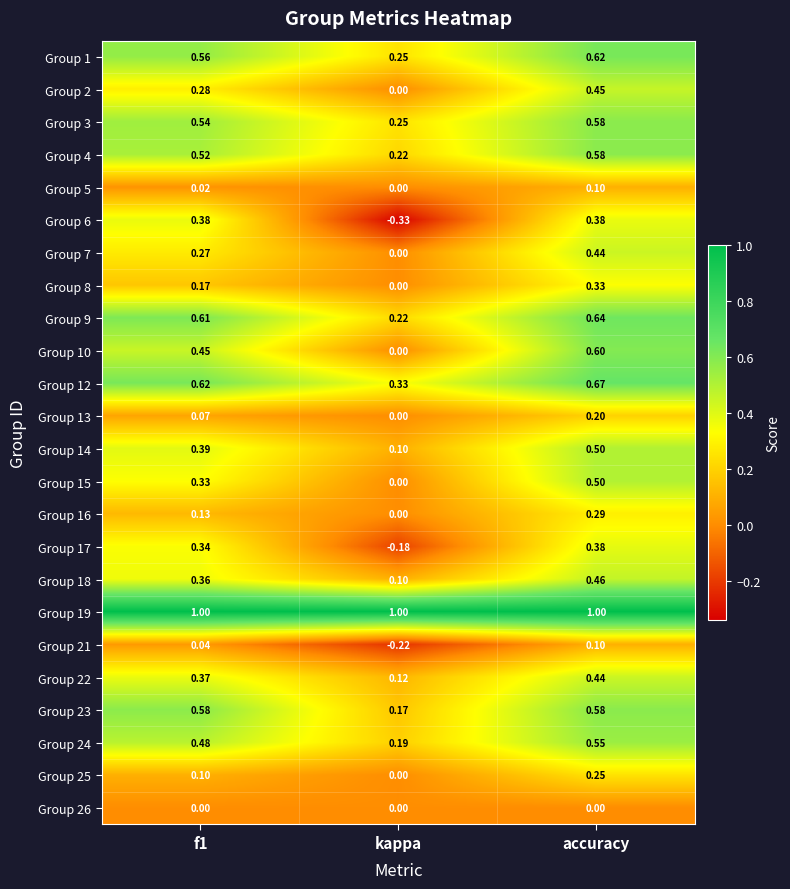

At which label does Group 25 reach its peak?

accuracy